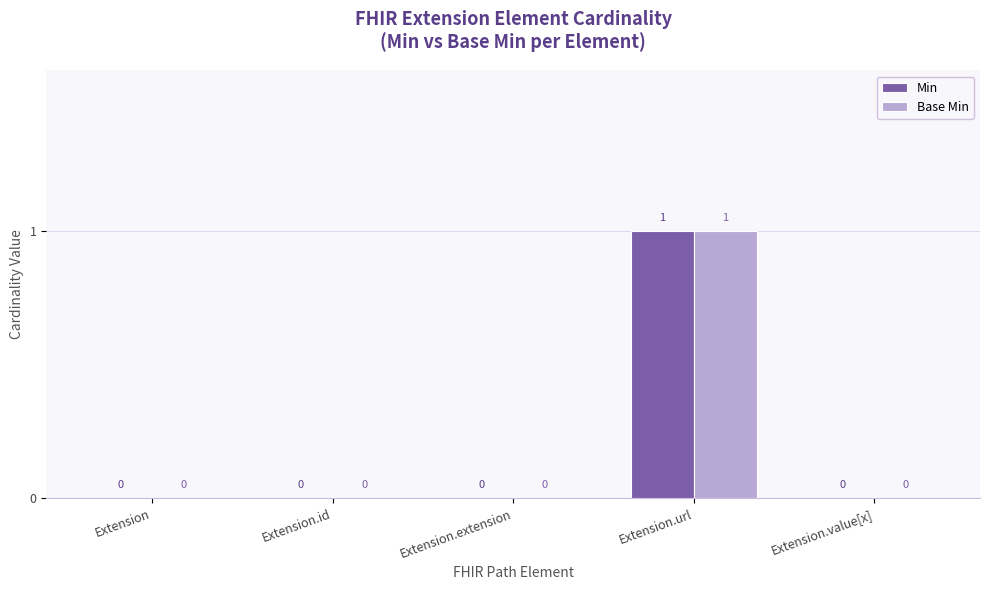

At which category is the sum across all series the highest?

Extension.url